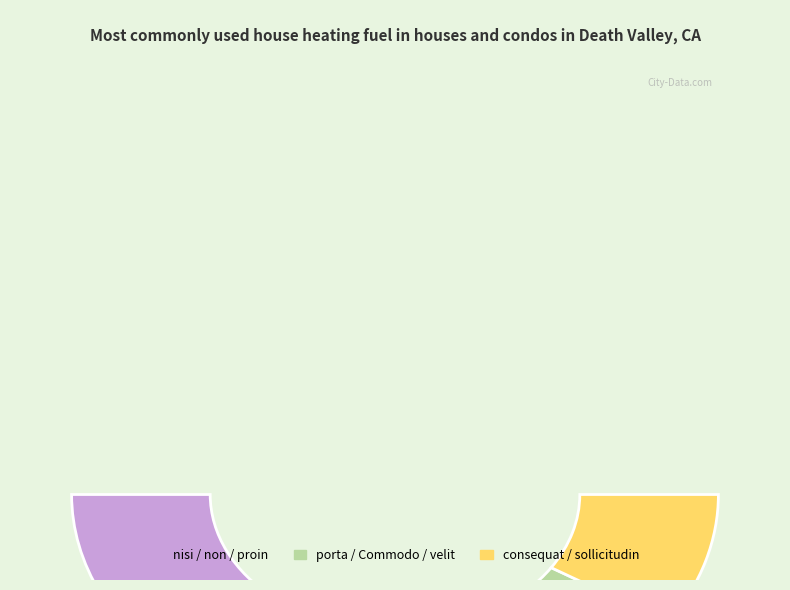

To the nearest percent, what portion does consequat represent?

8%